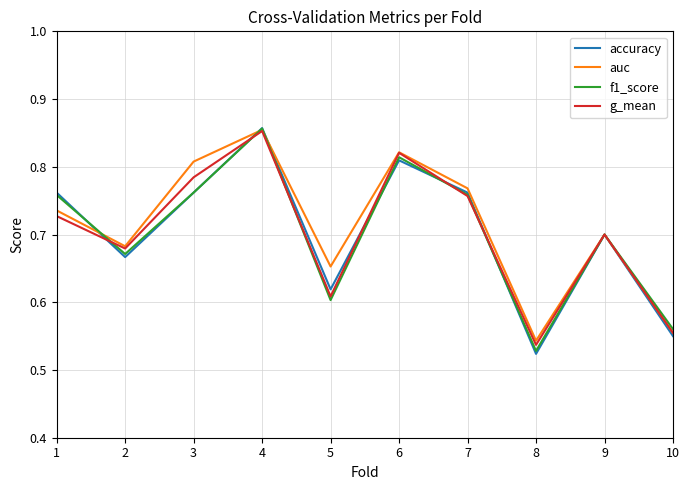

In auc, how many points are higher than both neighbors (excluding endpoints)?

3